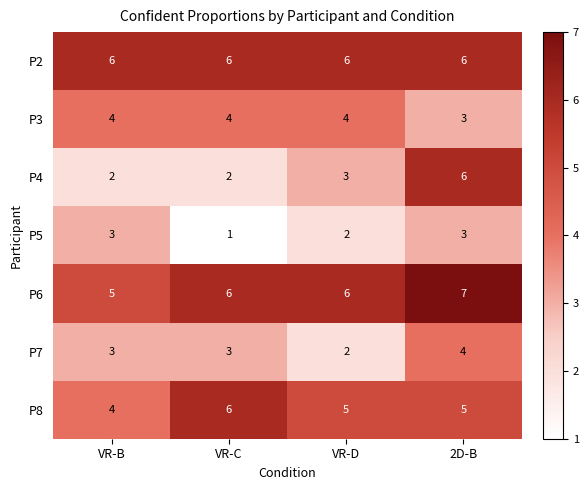

Which series has the largest range (max minus min)?

P4